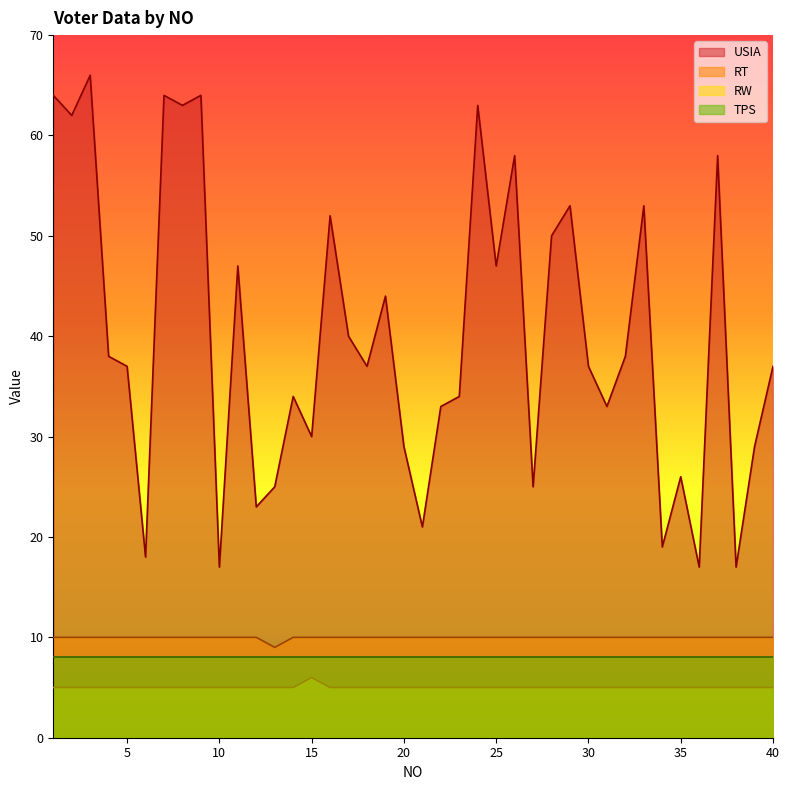

Which series has the largest total across all categories?

USIA